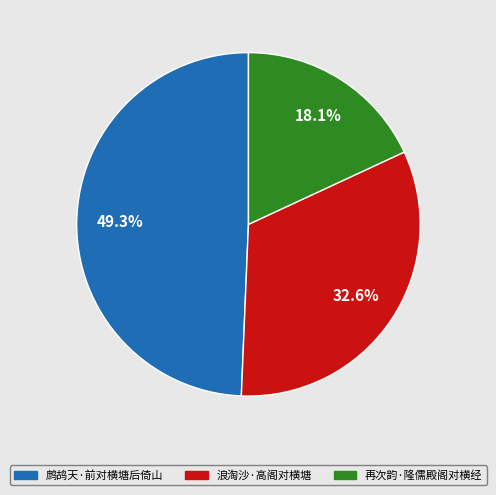

Is there any slice that represents more than half of the pie?

No